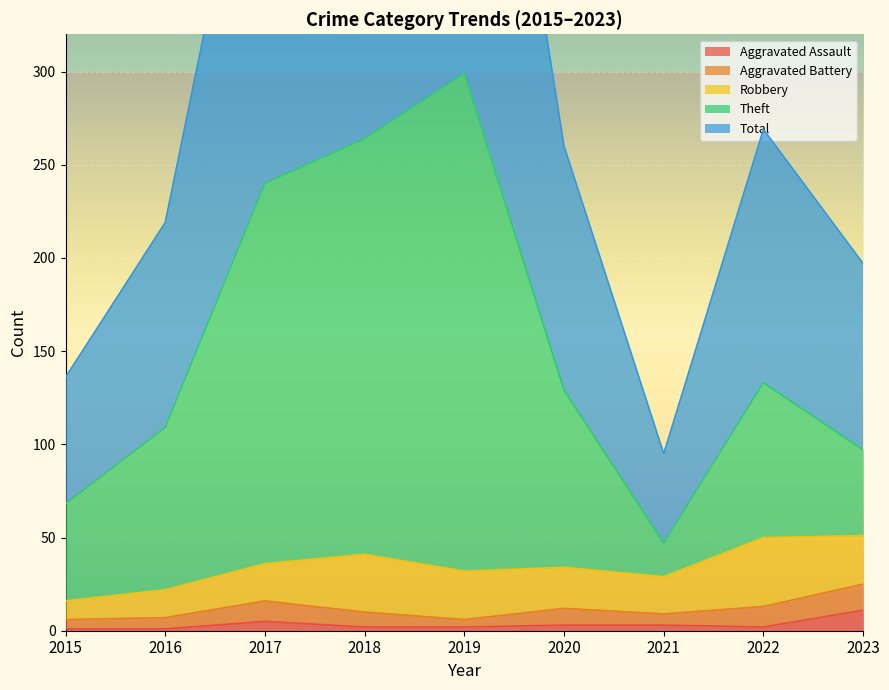

At which category is the sum across all series the highest?

2019